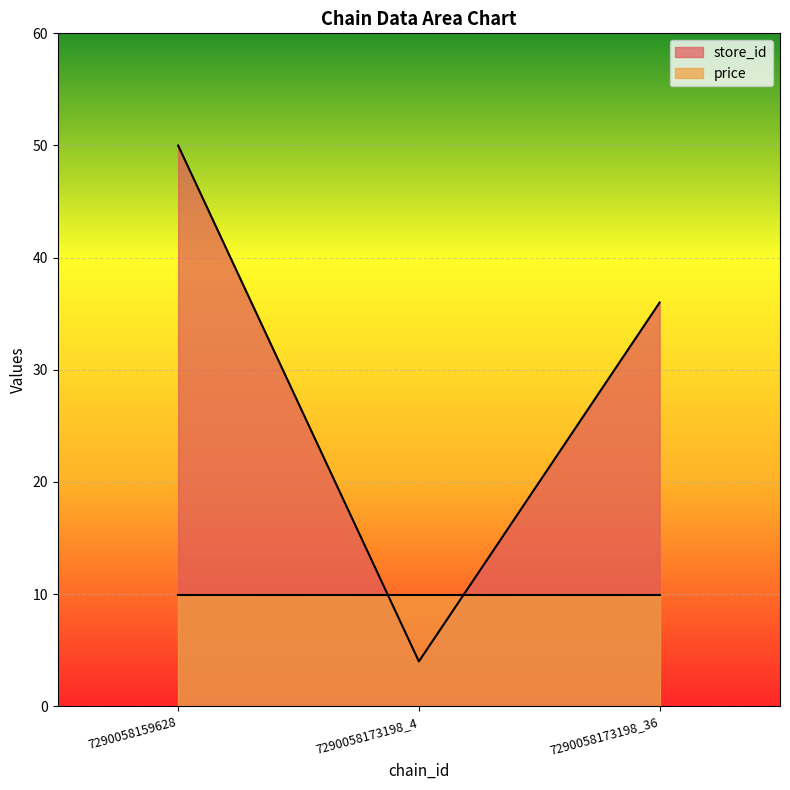

Reading left to right, extract all data points from this chart.

7290058159628=50	7290058173198_4=4	7290058173198_36=36